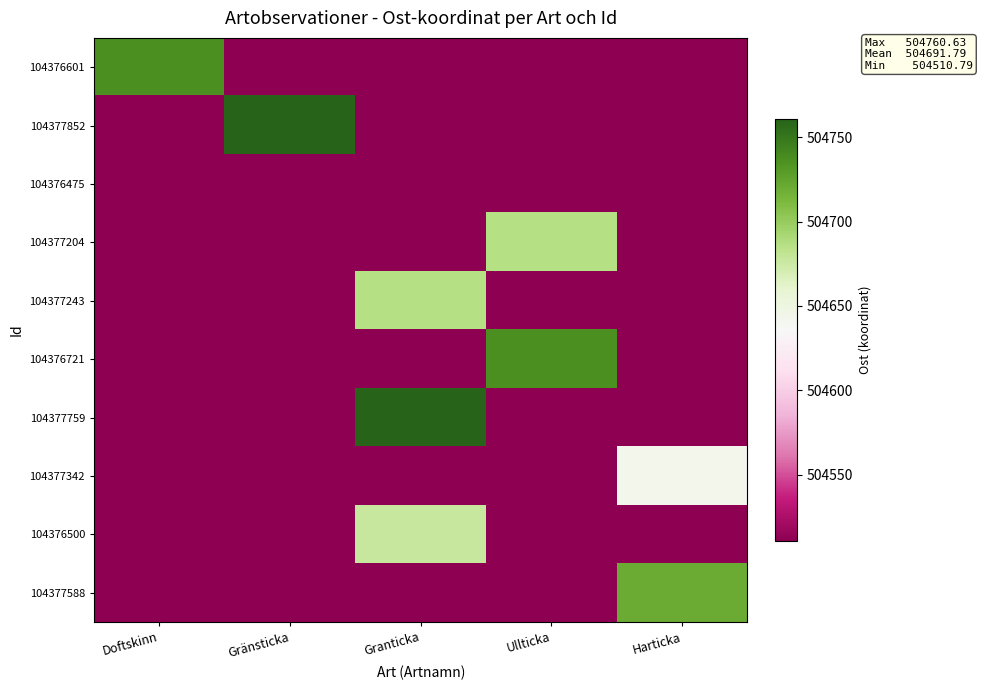

Reading left to right, list all the values displayed in this chart.

104376601: Doftskinn=504737.1	Gränsticka=0.0	Granticka=0.0	Ullticka=0.0	Harticka=0.0
104377852: Doftskinn=0.0	Gränsticka=504760.6	Granticka=0.0	Ullticka=0.0	Harticka=0.0
104376475: Doftskinn=0.0	Gränsticka=0.0	Granticka=504510.8	Ullticka=0.0	Harticka=0.0
104377204: Doftskinn=0.0	Gränsticka=0.0	Granticka=0.0	Ullticka=504685.6	Harticka=0.0
104377243: Doftskinn=0.0	Gränsticka=0.0	Granticka=504685.6	Ullticka=0.0	Harticka=0.0
104376721: Doftskinn=0.0	Gränsticka=0.0	Granticka=0.0	Ullticka=504737.1	Harticka=0.0
104377759: Doftskinn=0.0	Gränsticka=0.0	Granticka=504760.6	Ullticka=0.0	Harticka=0.0
104377342: Doftskinn=0.0	Gränsticka=0.0	Granticka=0.0	Ullticka=0.0	Harticka=504643.3
104376500: Doftskinn=0.0	Gränsticka=0.0	Granticka=504677.0	Ullticka=0.0	Harticka=0.0
104377588: Doftskinn=0.0	Gränsticka=0.0	Granticka=0.0	Ullticka=0.0	Harticka=504720.2